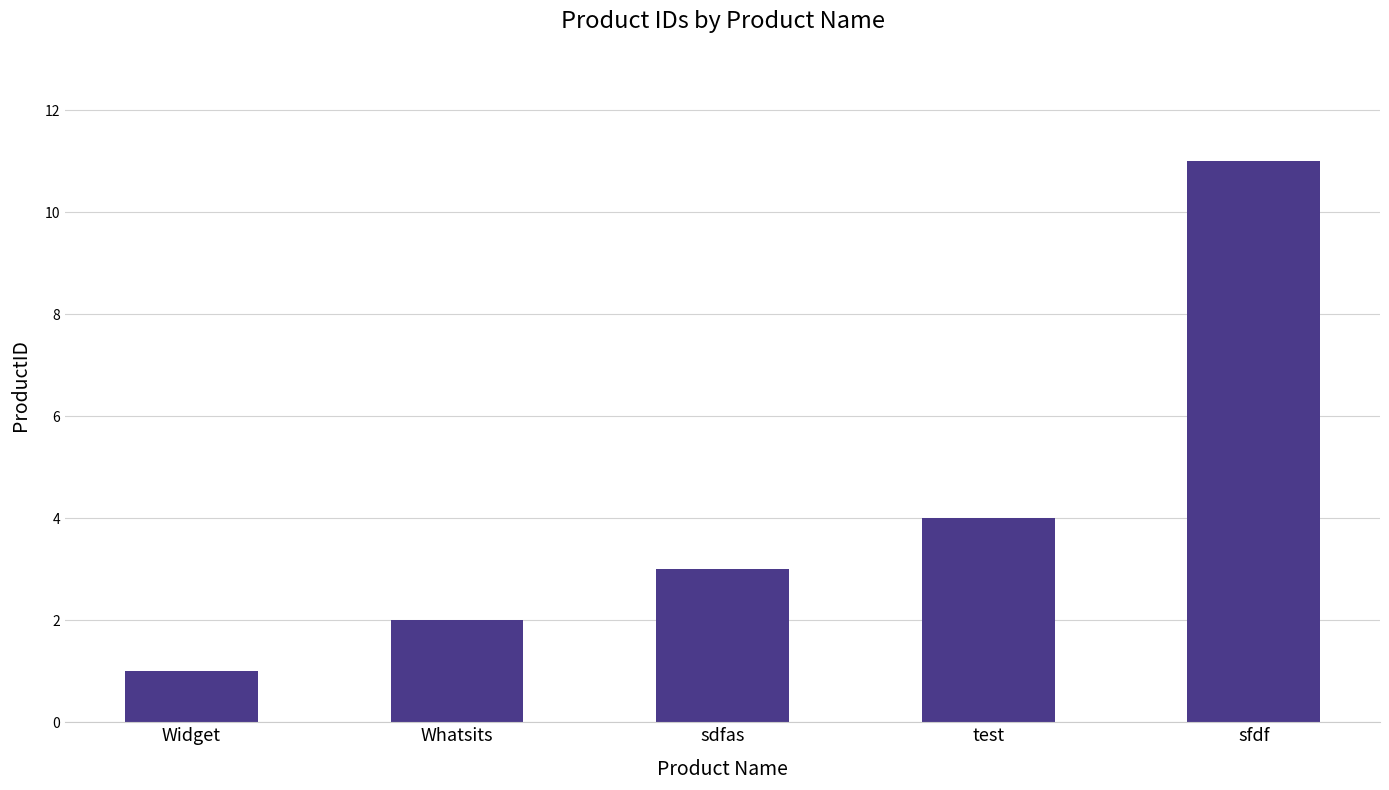

How many bars are there in total?

5